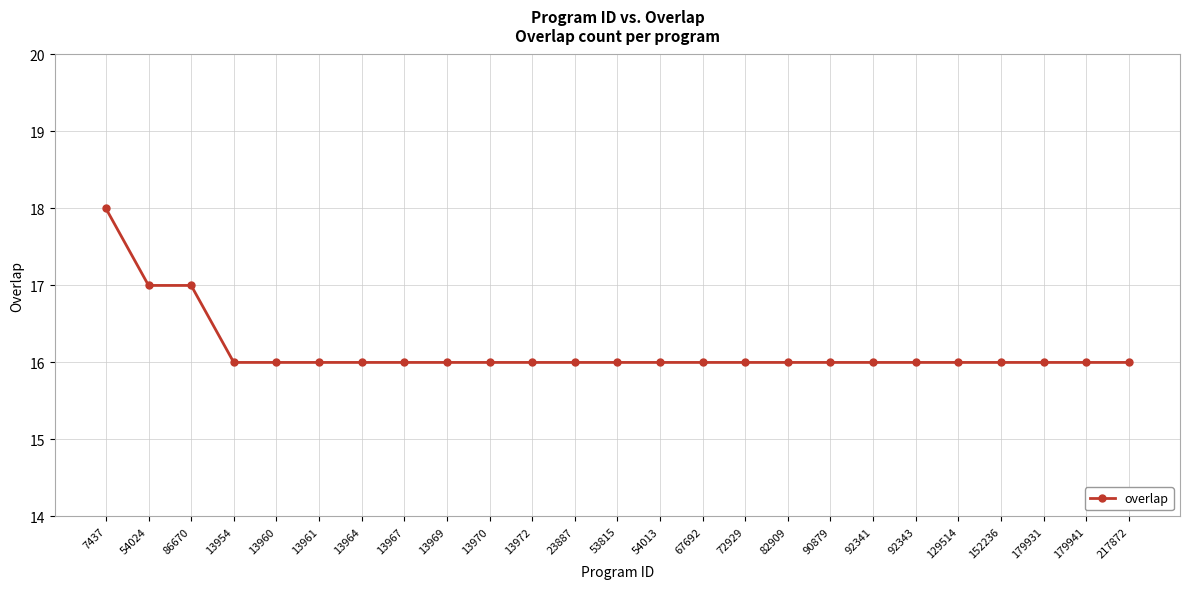

Is this an area chart (filled region under the line)?

No